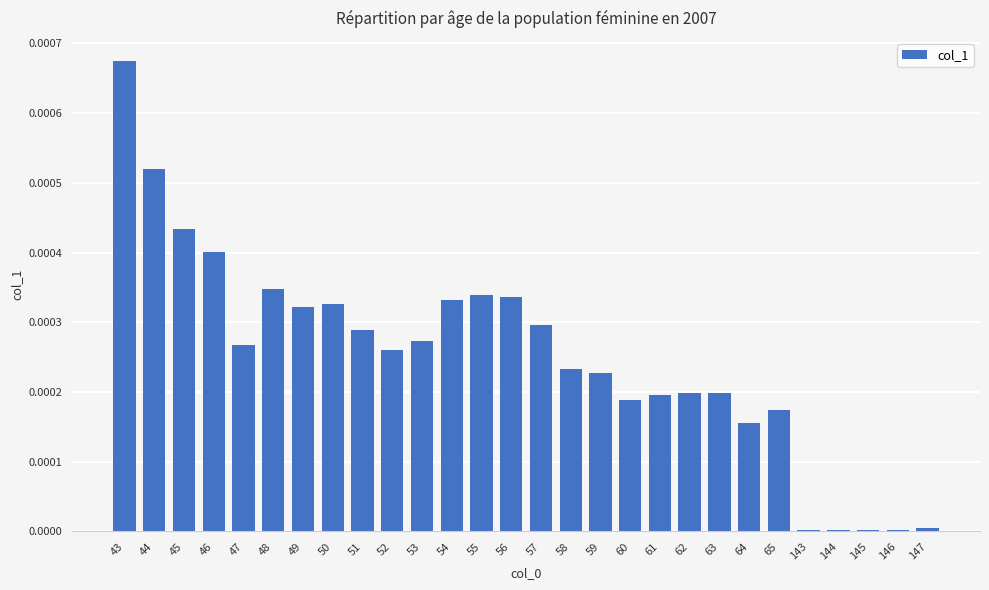

Is it true that the value at 65 is 0.0?

True